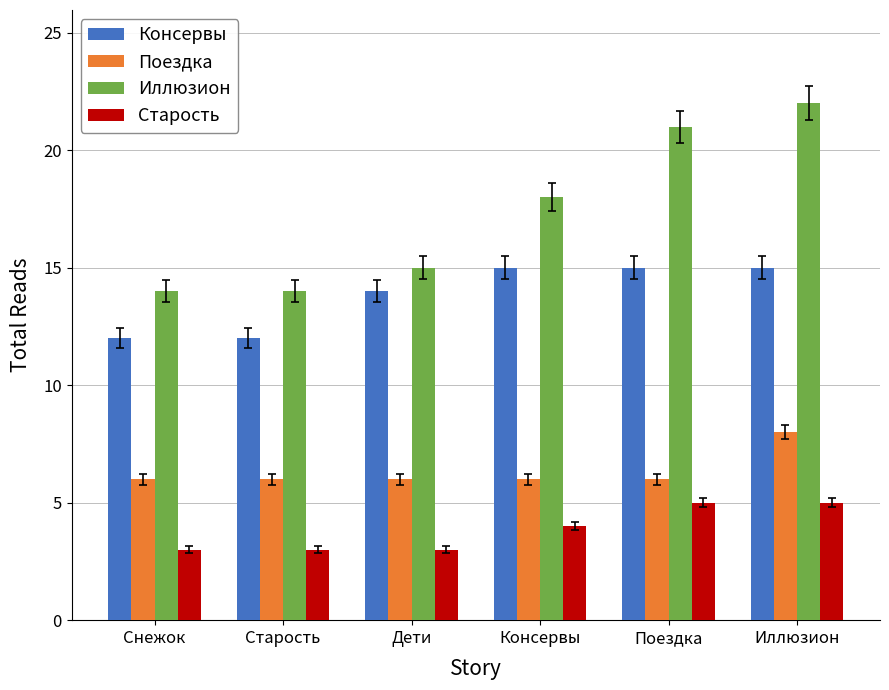

Count the number of categories in the chart.

6